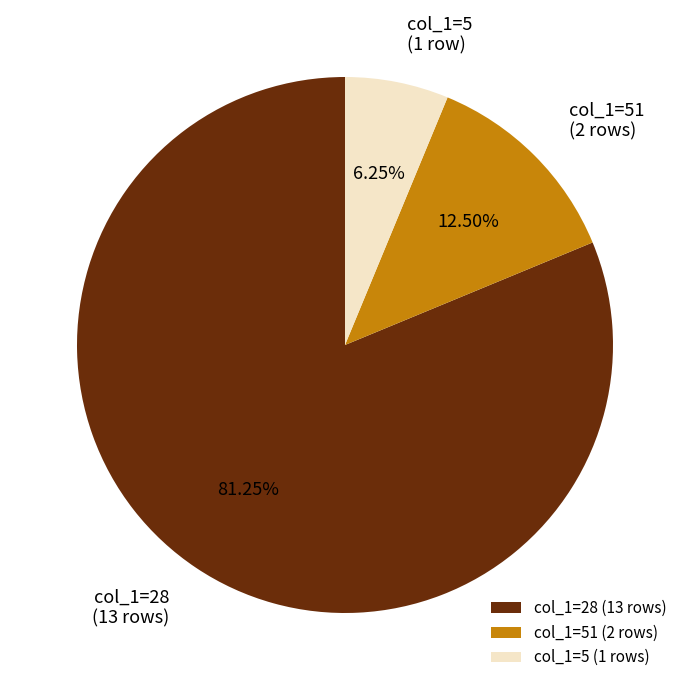

Between col_1=51 (2 rows) and col_1=5 (1 row), which is larger?

col_1=51 (2 rows)